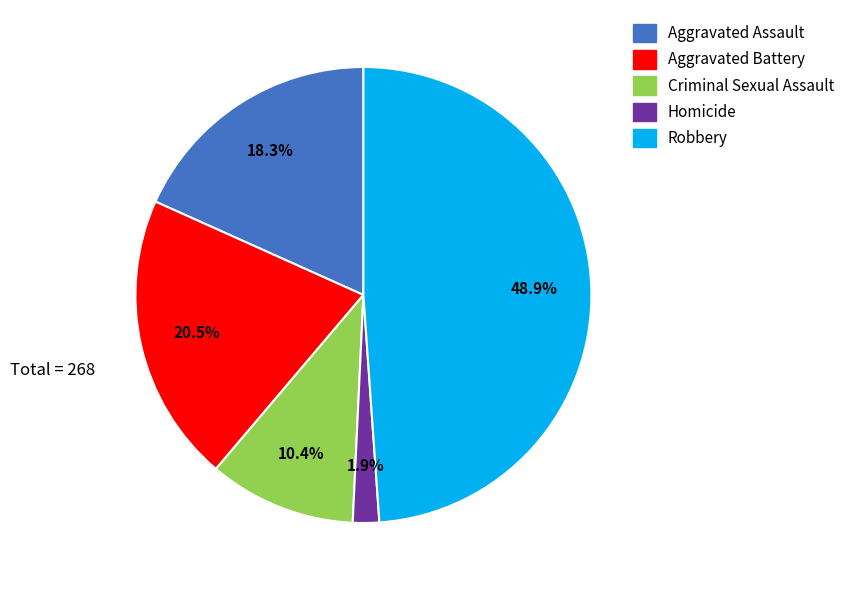

To the nearest percent, what is the difference between the Aggravated Assault and Homicide slice percentages?

16%